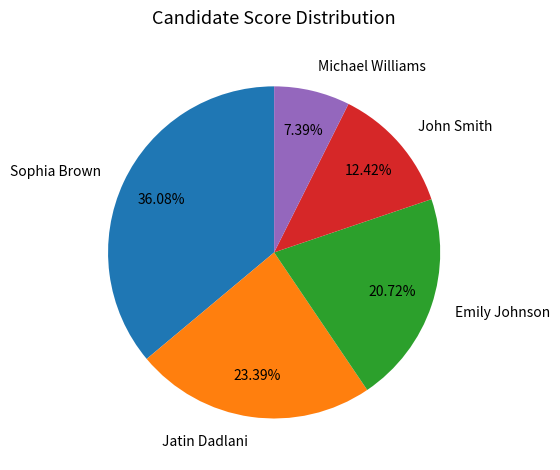

What percentage is NOT represented by John Smith?

87.6%